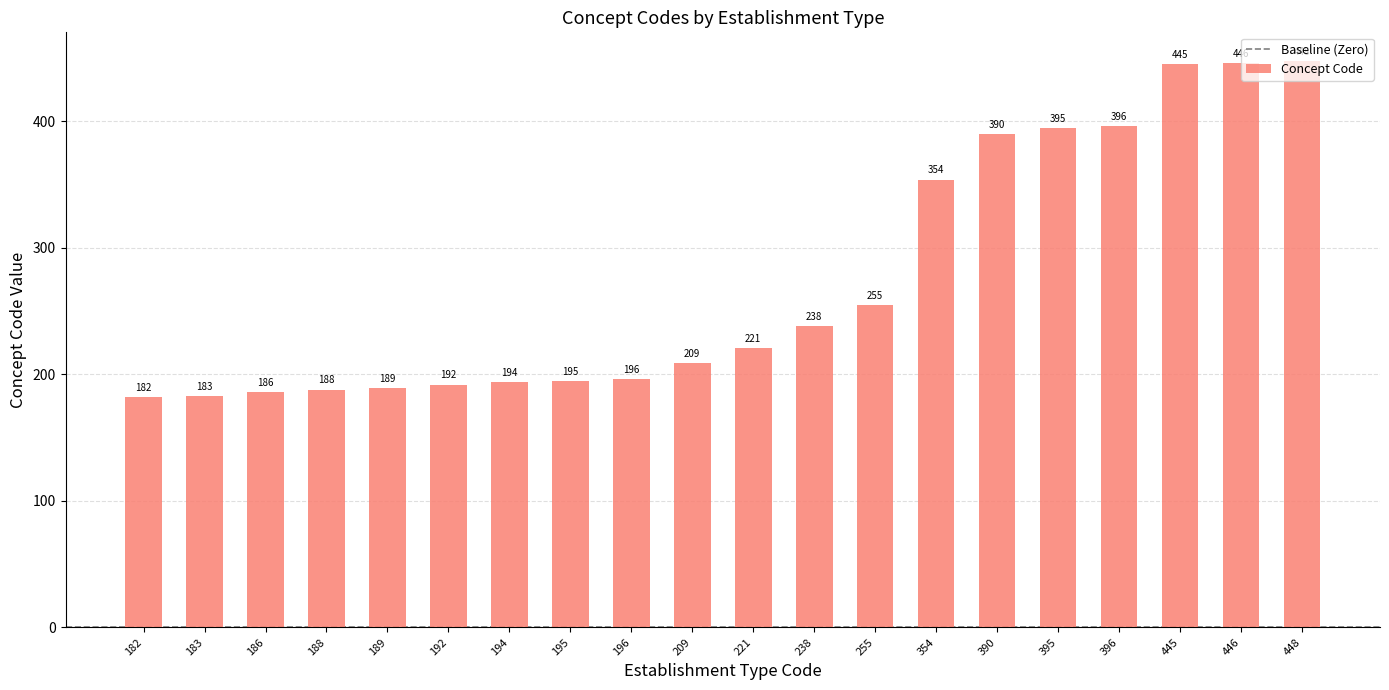

What is the difference between the maximum and minimum values?

266